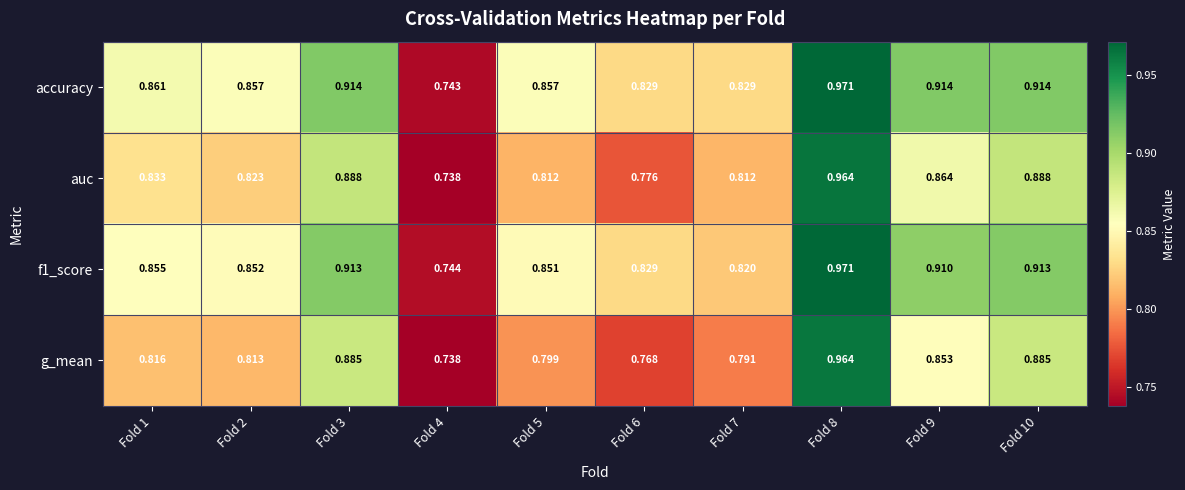

Which series has the largest total across all categories?

accuracy